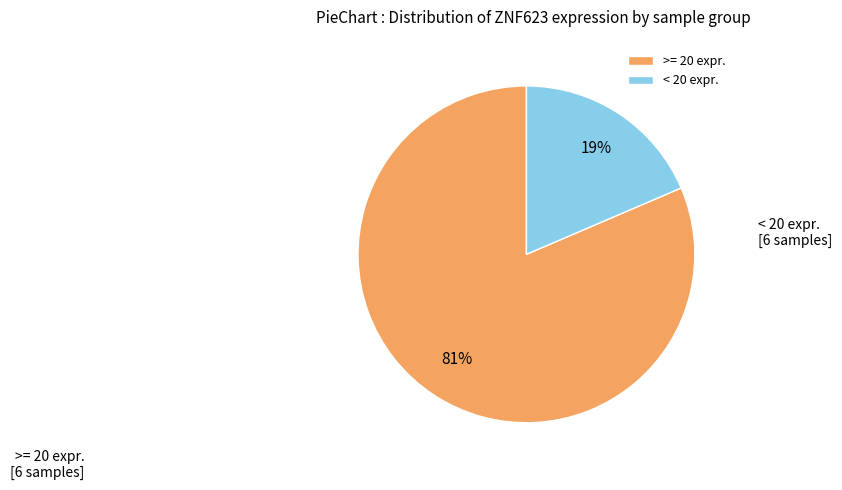

Is it true that < 20 expr. is 32% of the pie?

False